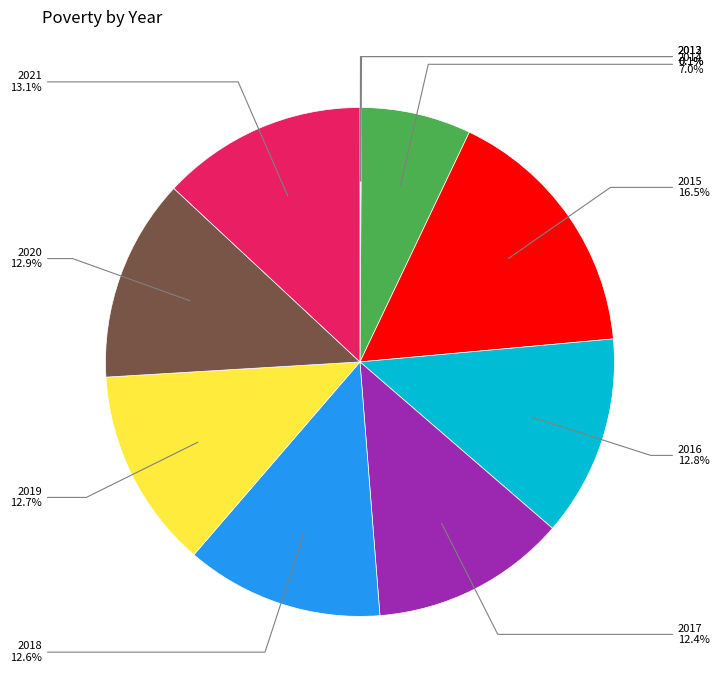

Is there any slice that represents more than half of the pie?

No